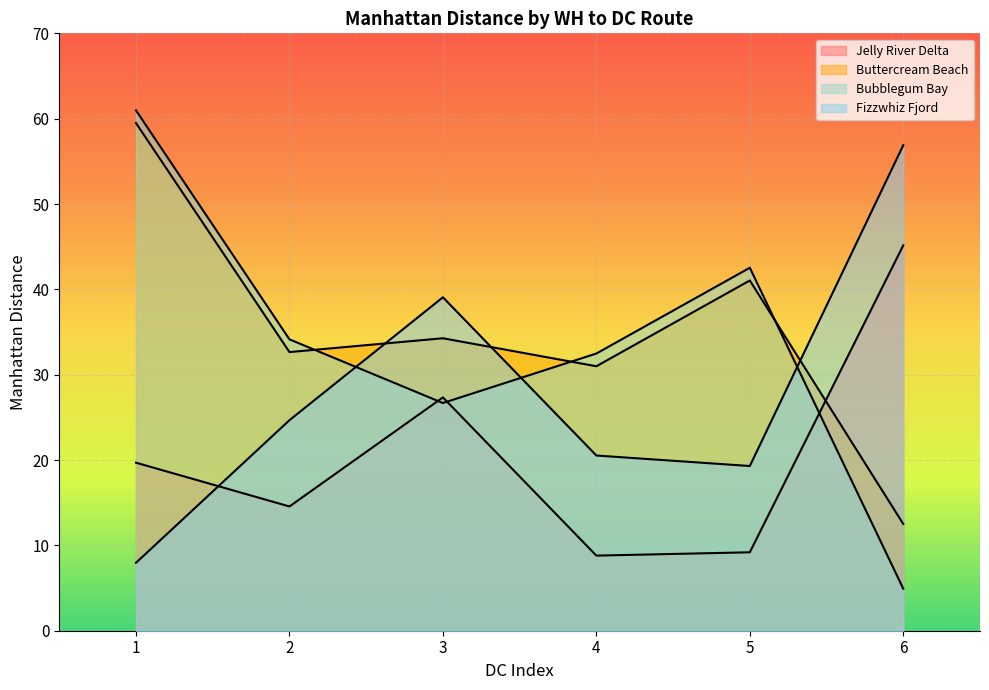

True or false: Manhattan Distance and WH Index intersect in this chart.

False